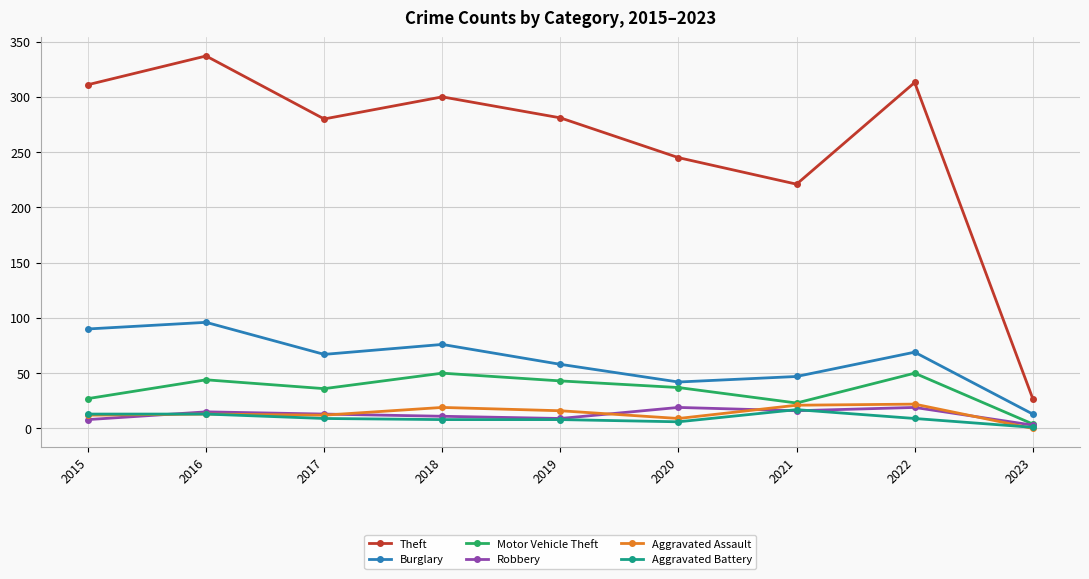

Which category has the highest value across all series?

2016